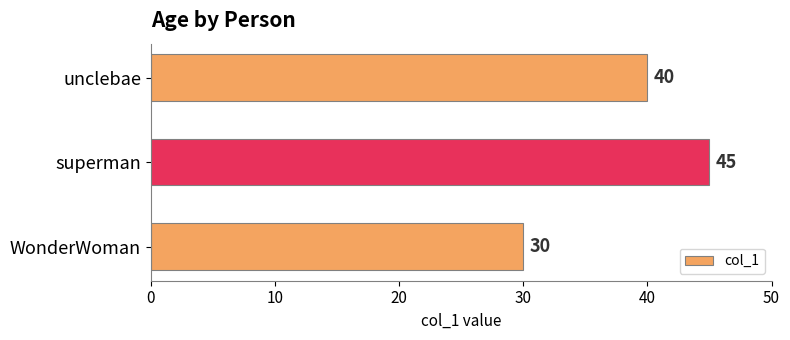

Between WonderWoman and superman, which is larger?

superman